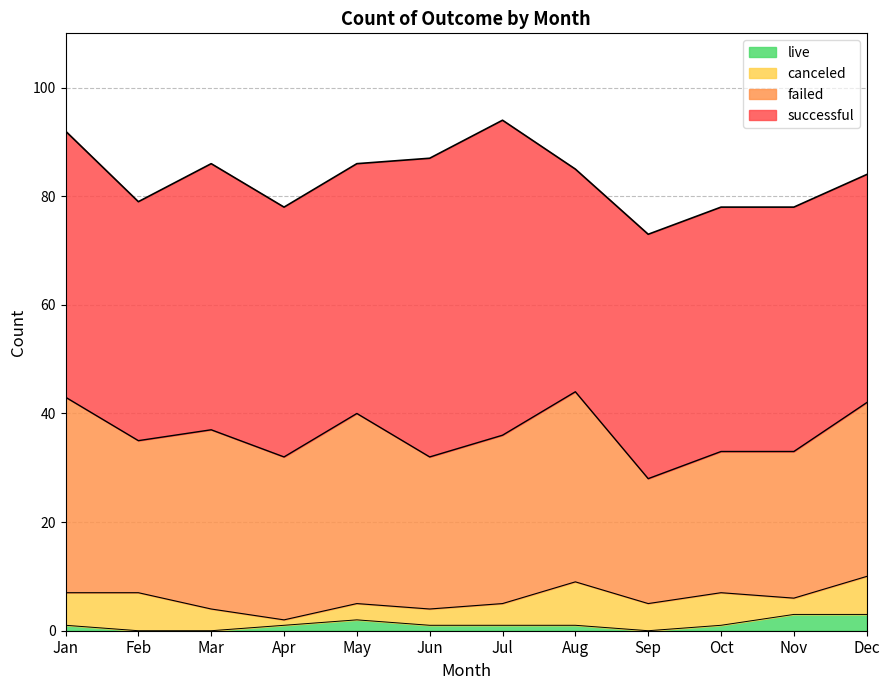

What is the difference between the second highest and minimum values in the successful series?

14